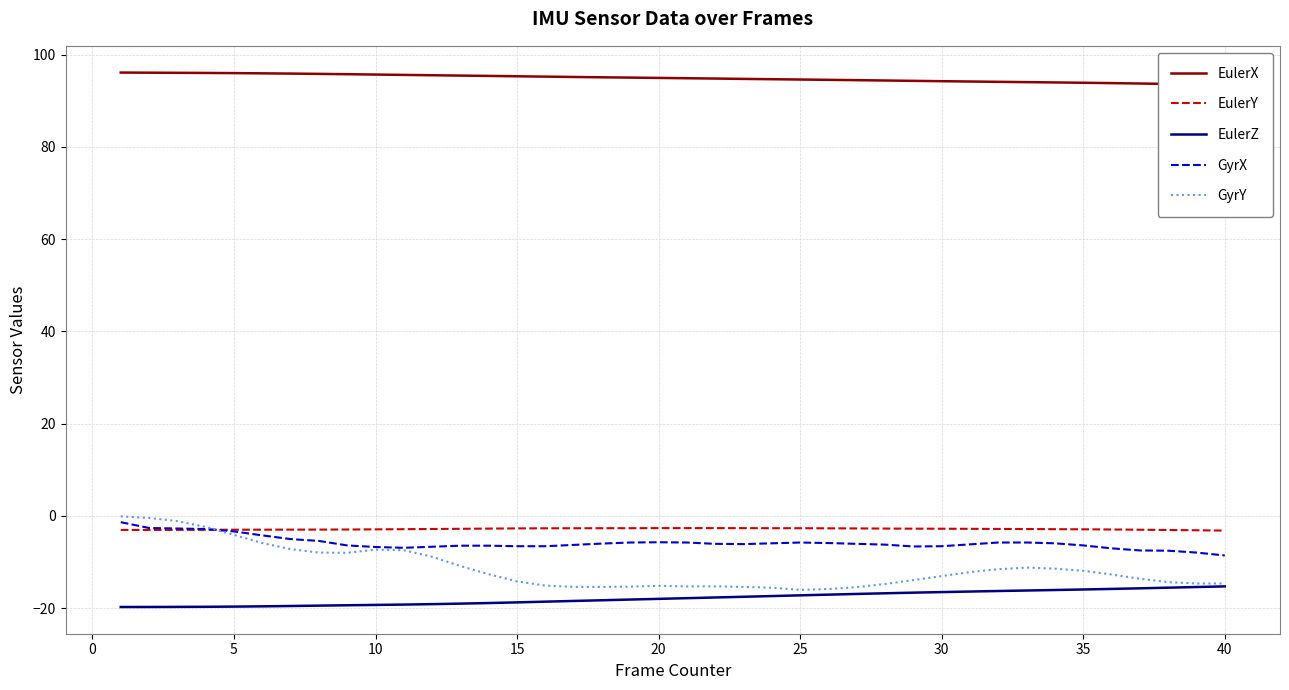

Where is the first local maximum for GyrX?

20